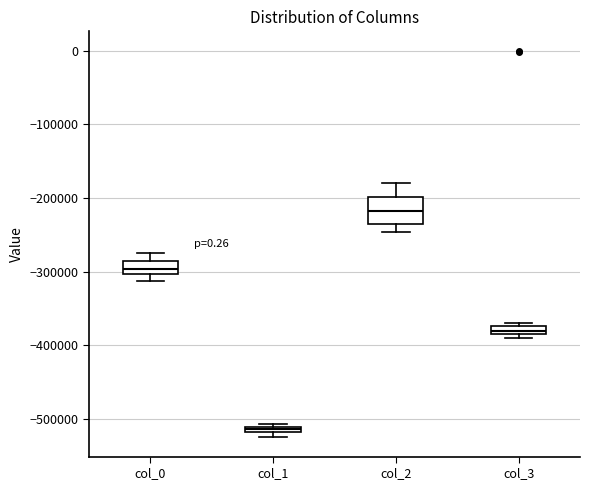

Where is the upper edge of the box for col_3 on the y-axis? The values are not printed on the chart, so give them approximately, as read against the axis.

-370000